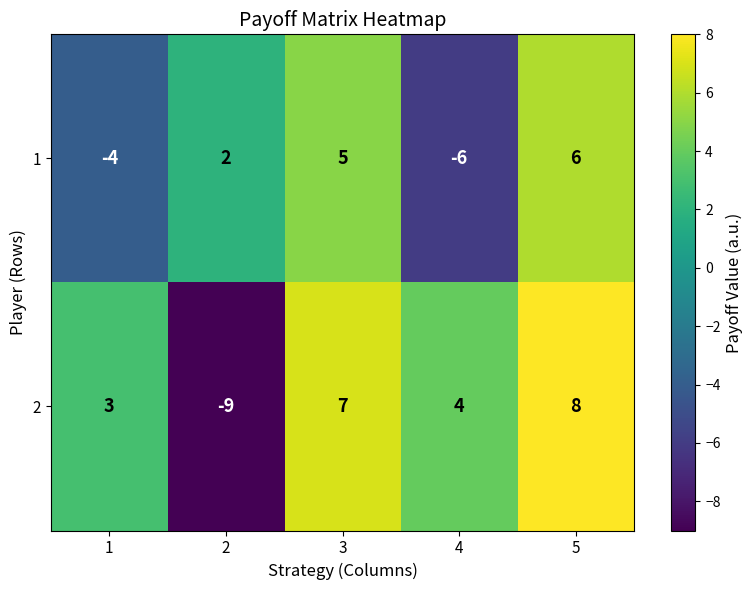

What is the smallest value displayed?

-9